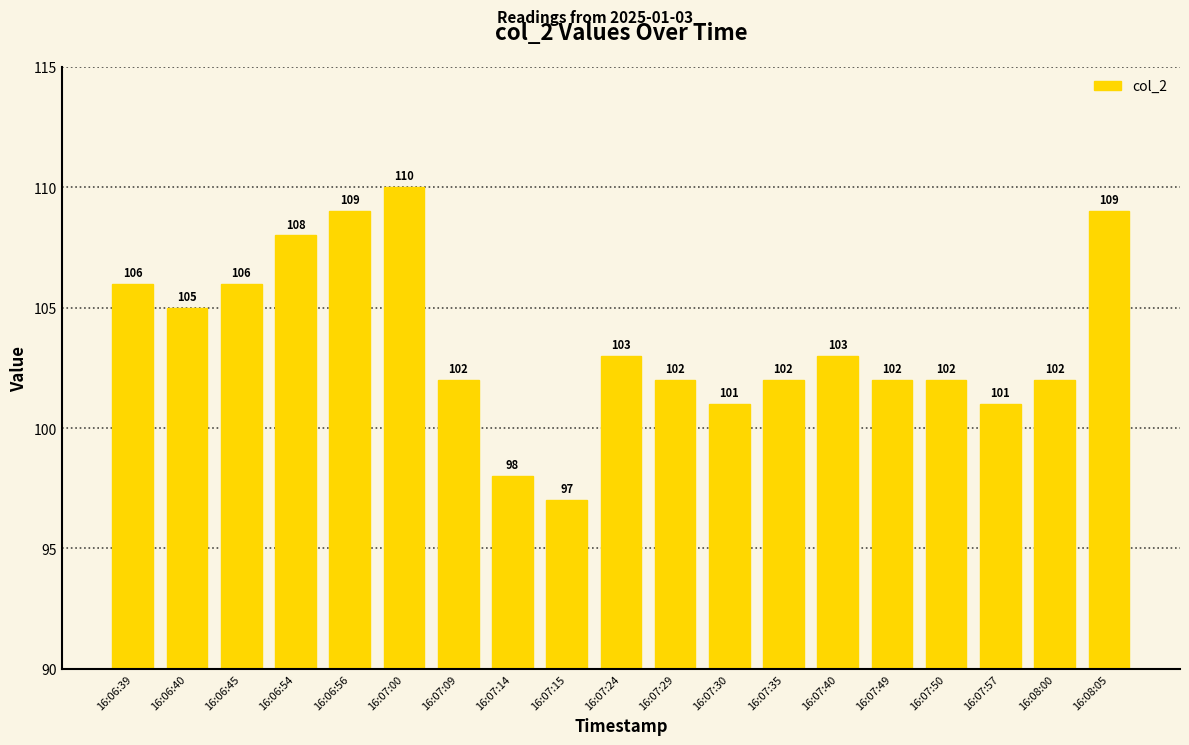

Read the value at 16:07:24.

103